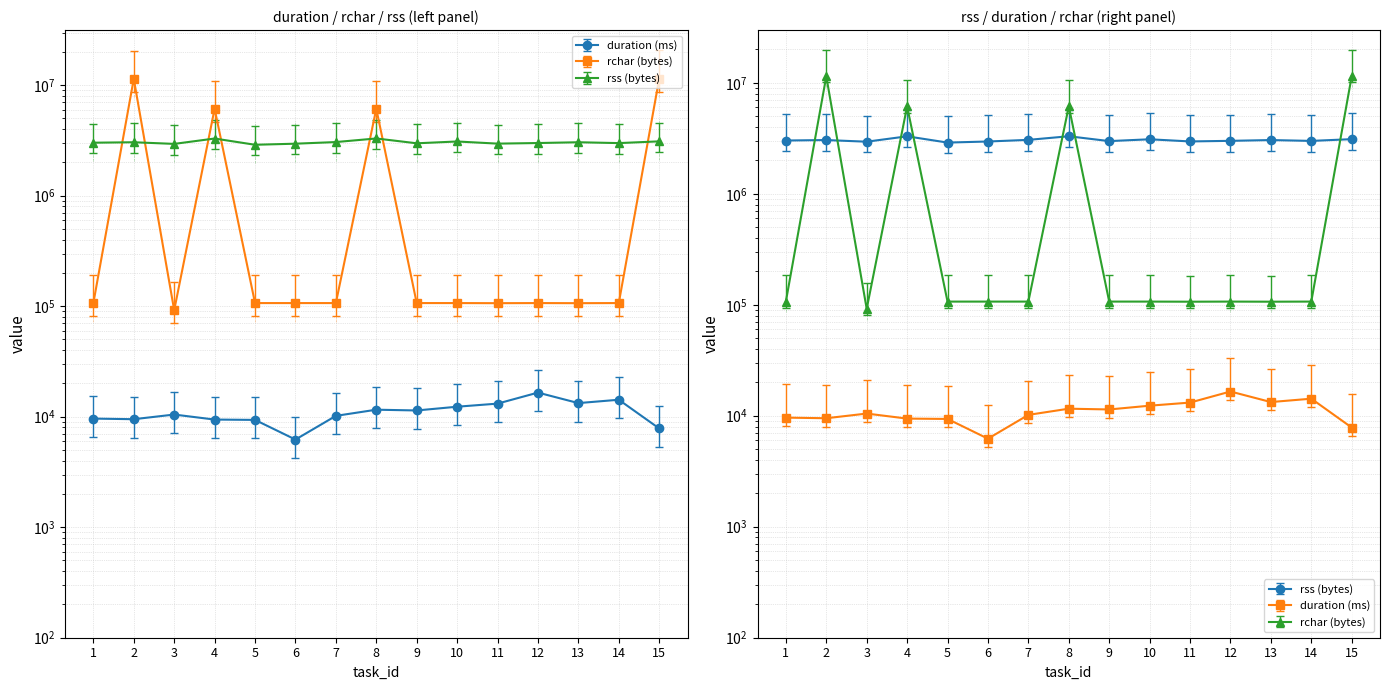

True or false: rchar_MB and duration cross at least once.

False